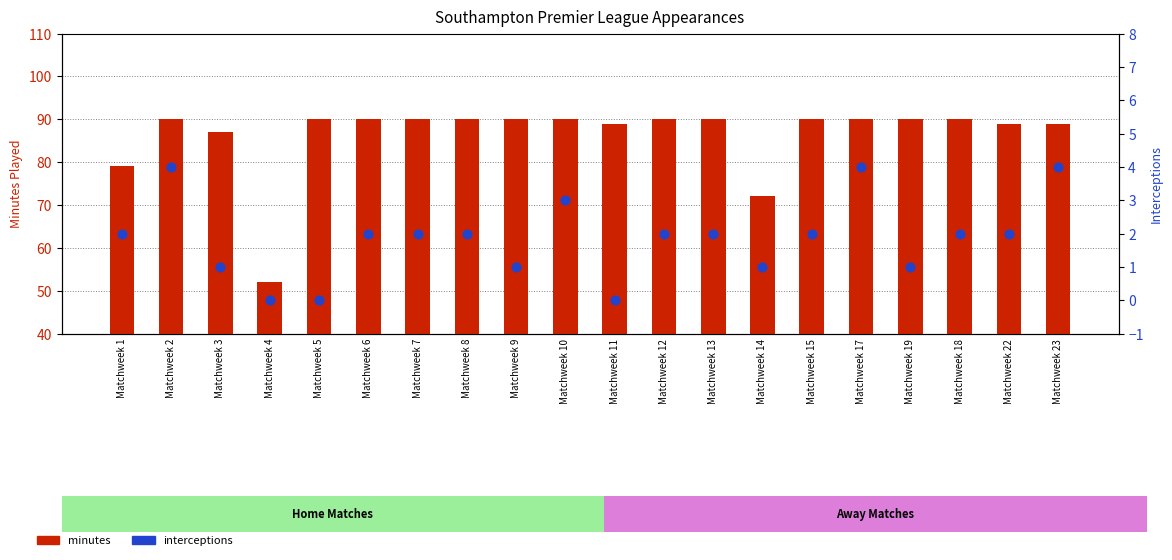

At how many categories does at least one series exceed 46?

20